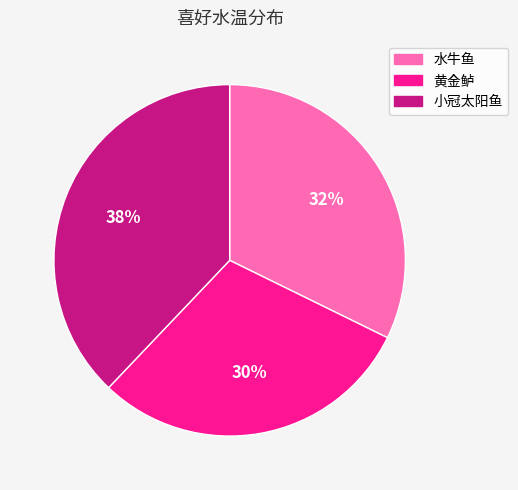

Count the number of slices in the pie.

3